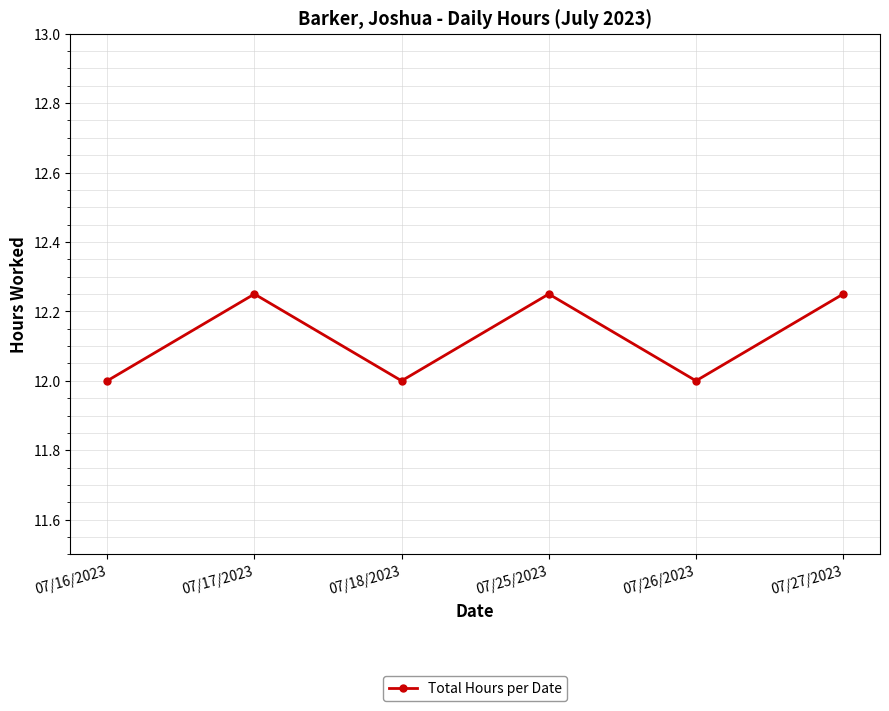

Approximately how many times larger is the value at 07/26/2023 compared to 07/17/2023?

1.0